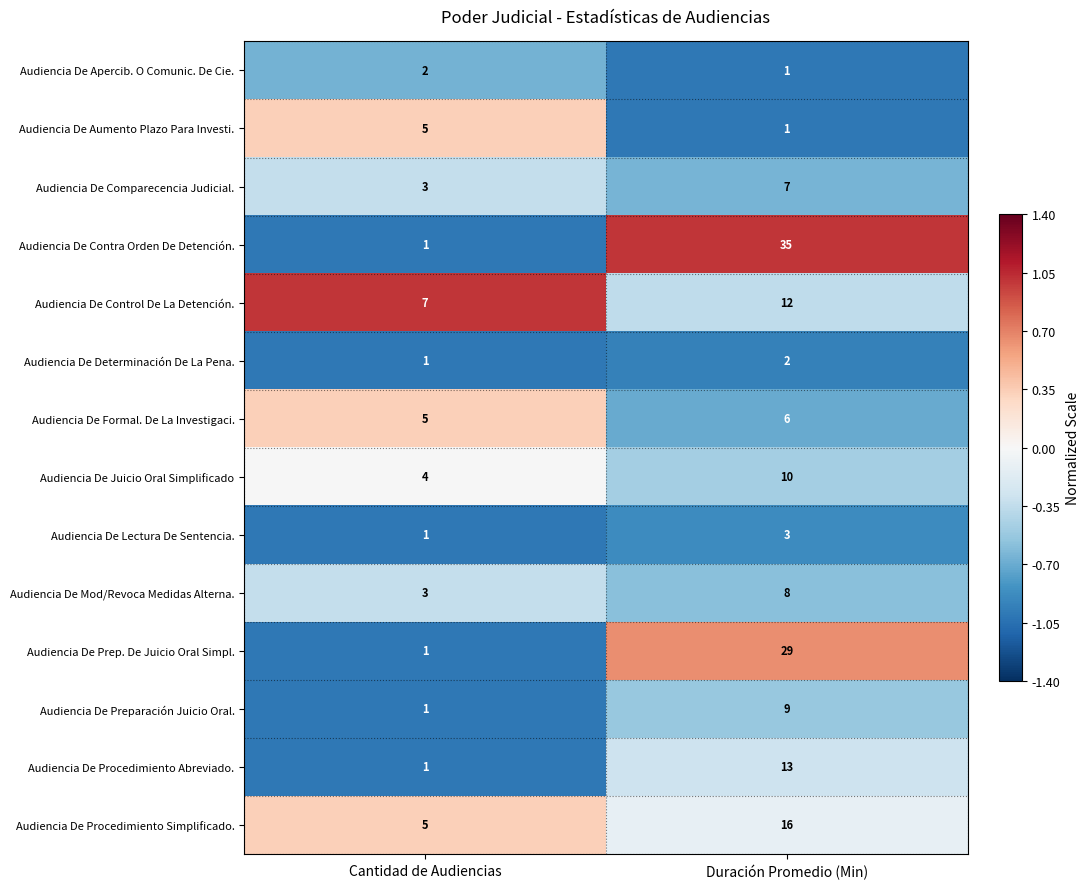

Rank the categories by Audiencia De Aumento Plazo Para Investi. value from lowest to highest.

Duración Promedio (Min), Cantidad de Audiencias